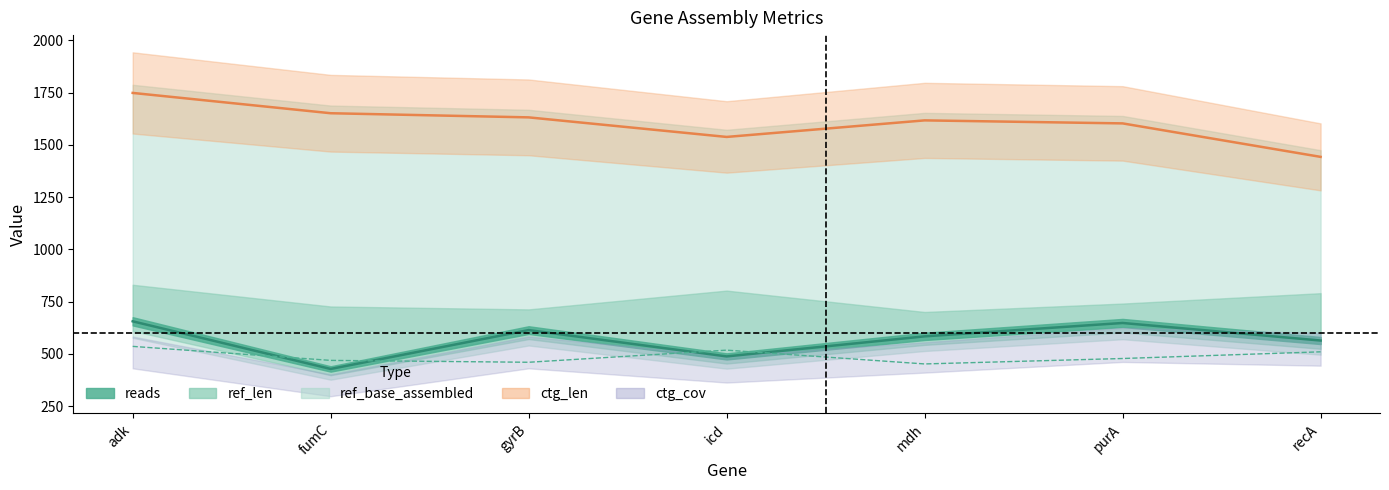

Reading left to right, list all the values displayed in this chart.

reads: adk=656.0	fumC=428.0	gyrB=614.0	icd=488.0	mdh=584.0	purA=648.0	recA=564.0
ref_len: adk=536.0	fumC=469.0	gyrB=460.0	icd=518.0	mdh=452.0	purA=478.0	recA=510.0
ctg_len: adk=1748.7	fumC=1651.5	gyrB=1631.7	icd=1538.1	mdh=1617.3	purA=1602.9	recA=1442.7